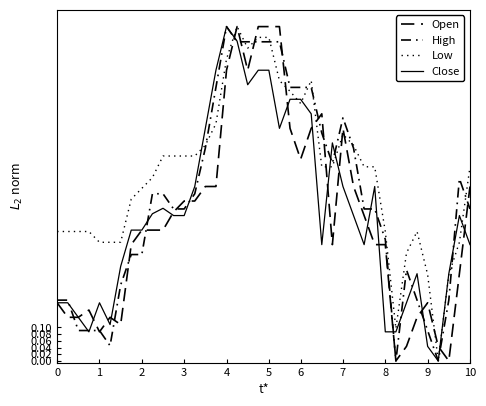

Does the chart display data point markers on the line(s)?

No